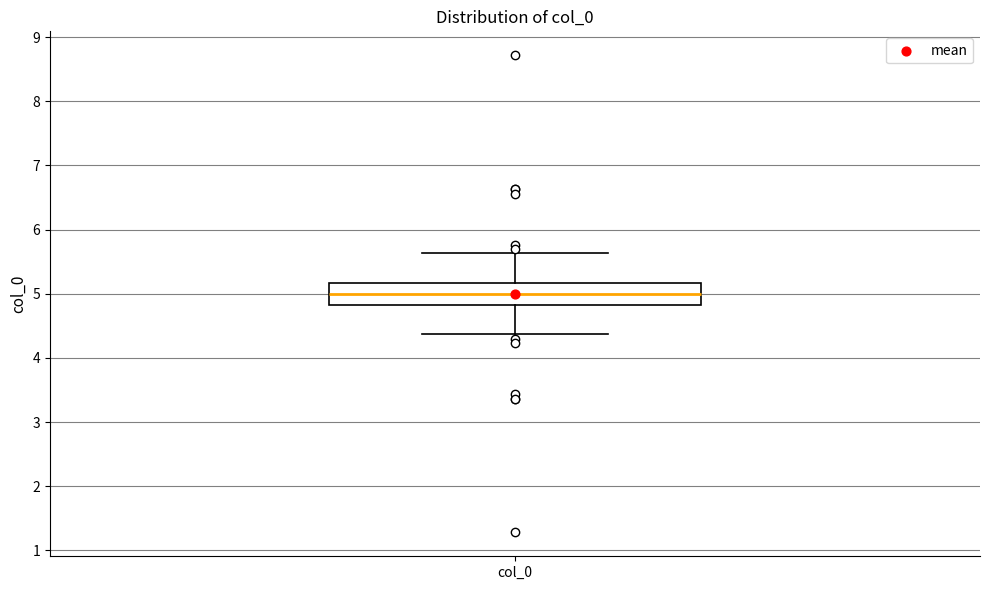

Read this box plot against the y-axis: the position of the median line, the range covered by the box, and the ends of both whiskers. The values are not printed on the chart, so give them approximately, as read against the axis.

median 5.0, box 4.8 to 5.2, whiskers 4.4 to 5.6